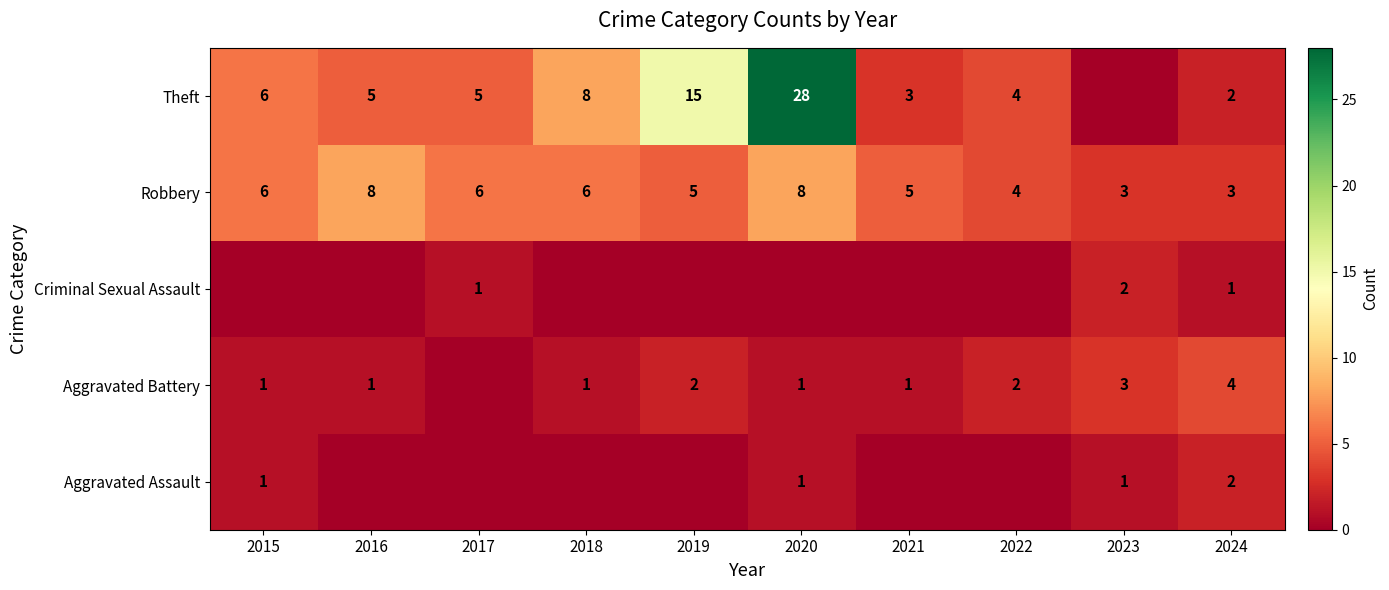

What is the total value across all series at 2020?

38